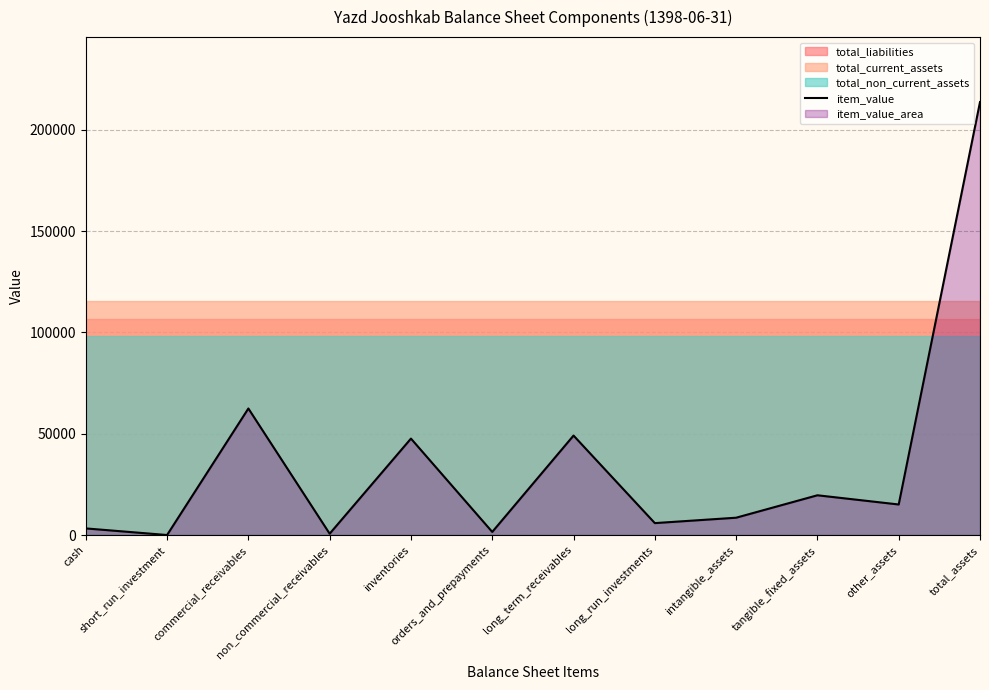

How many interior local peaks (higher than both neighbors) does the data have?

4